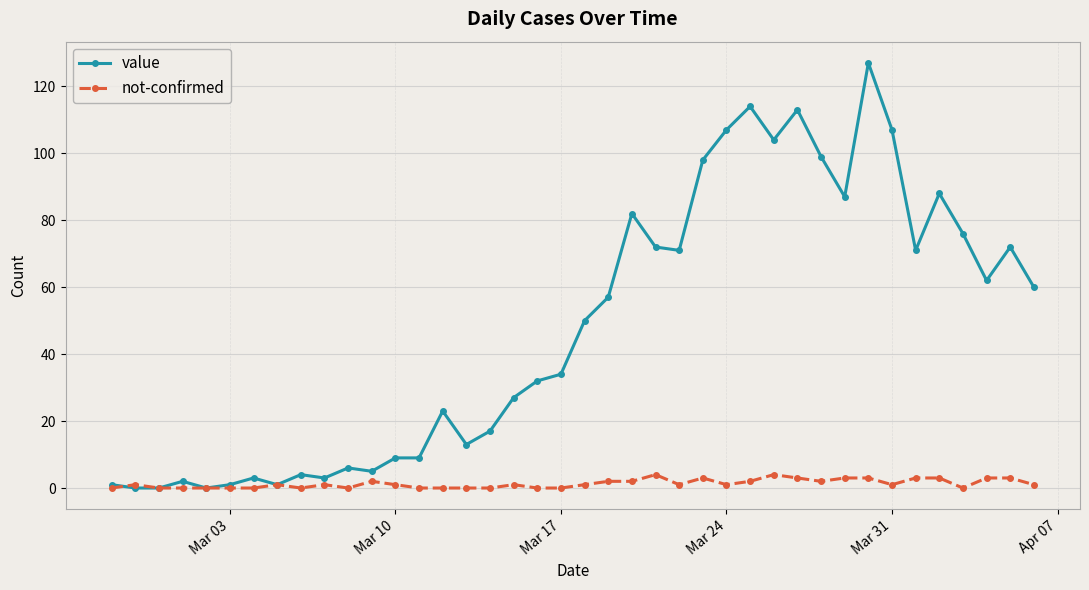

What is the greatest value displayed?

127